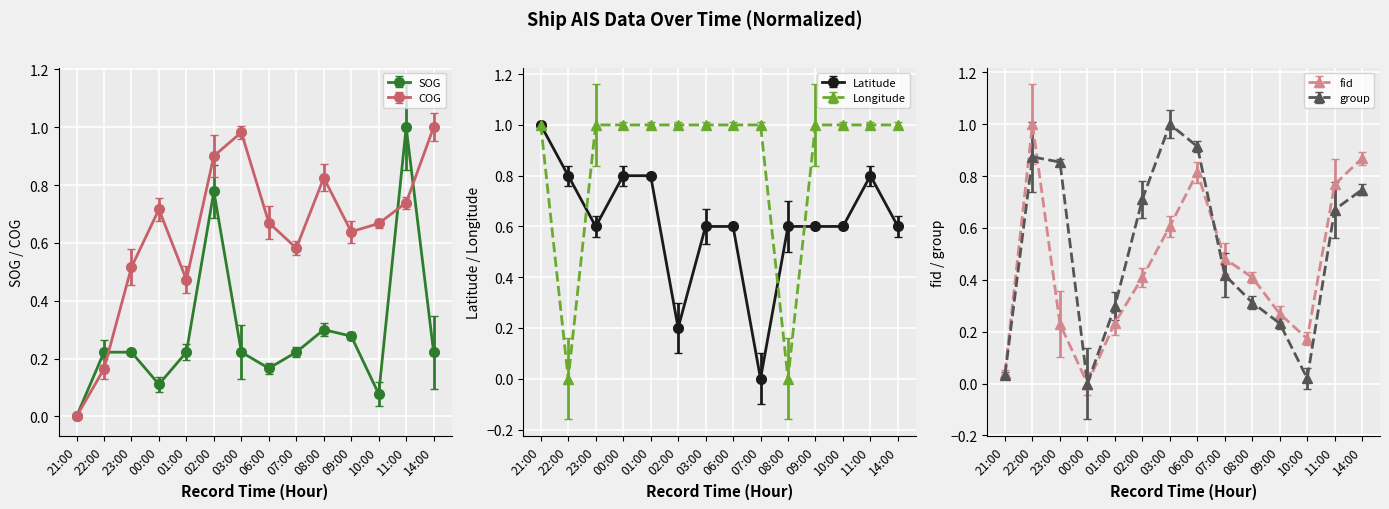

What is the sum of the fid values at 21:00 and 10:00?

0.2